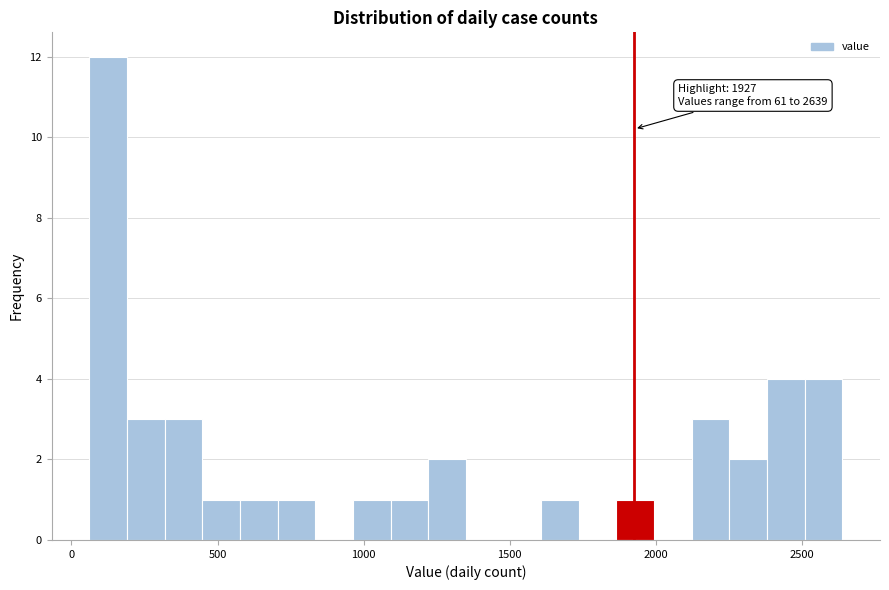

Around what value on the x-axis is the tallest bar? Give the approximate position of its centre, as read against the axis.

150